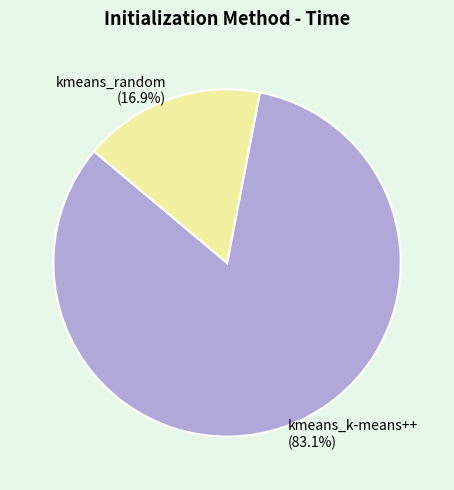

To the nearest percent, what is the average slice percentage?

50%